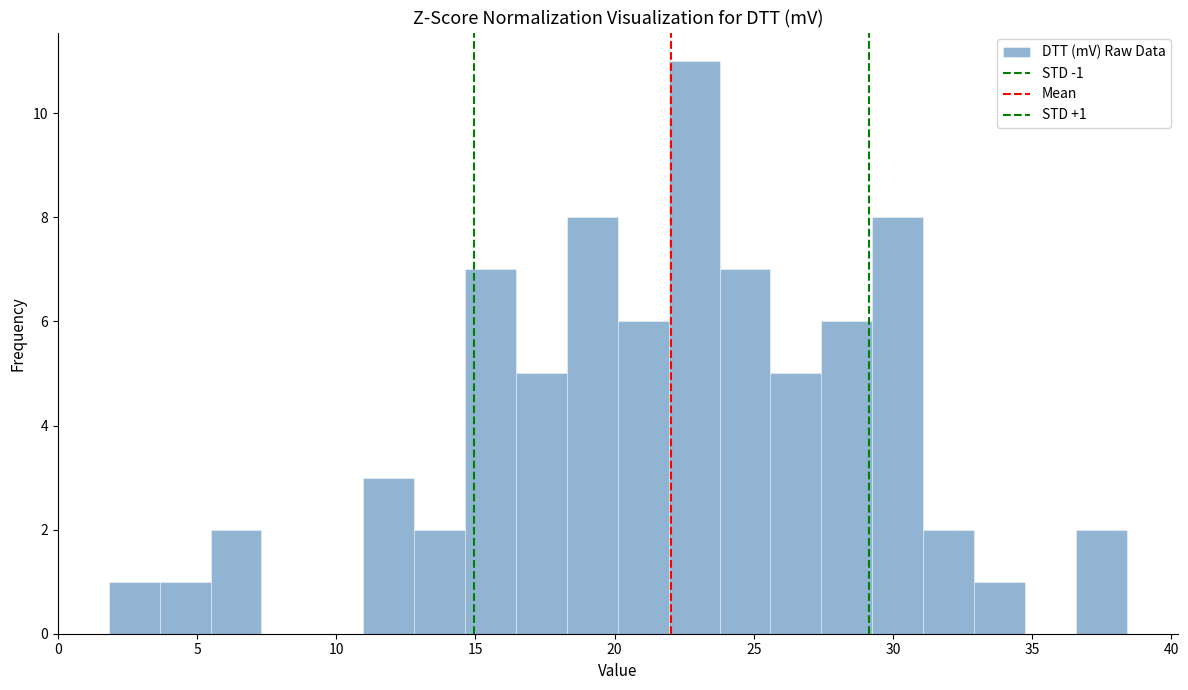

Read against the x-axis, roughly where is the centre of the tallest bar?

23.0